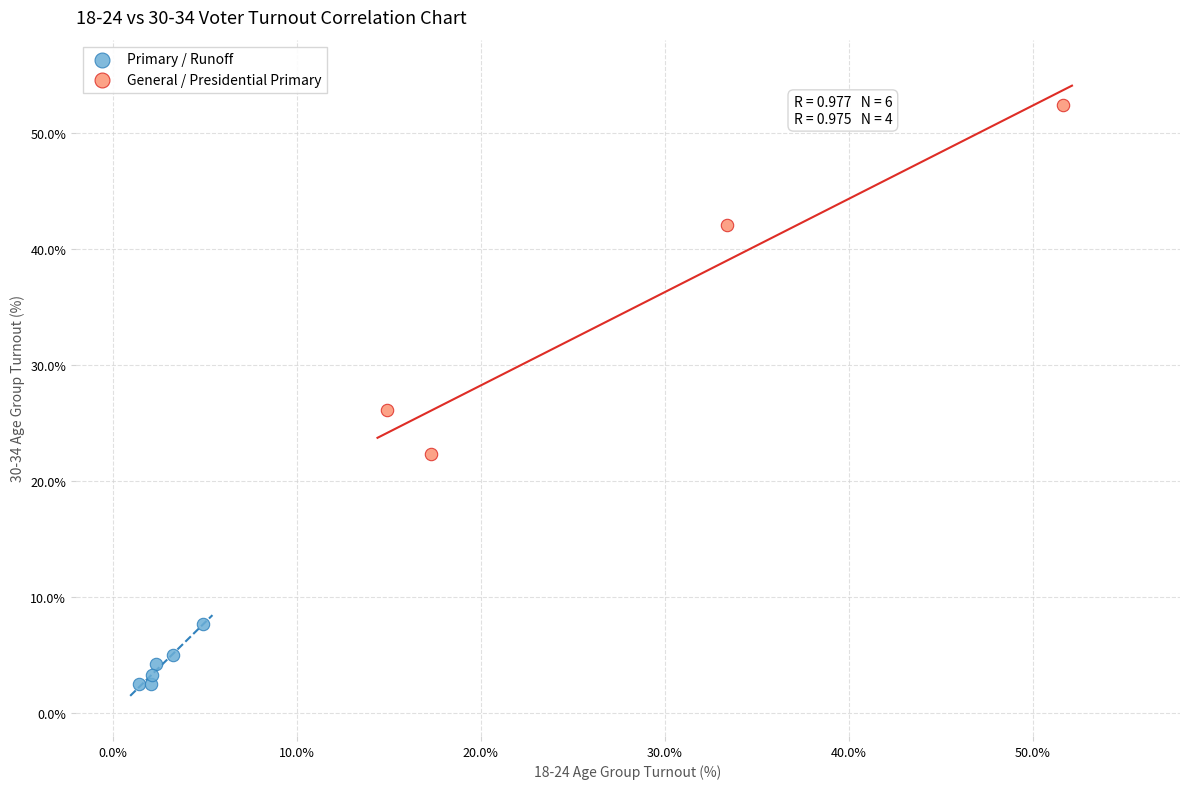

Which series reaches the minimum Y coordinate?

Primary / Runoff